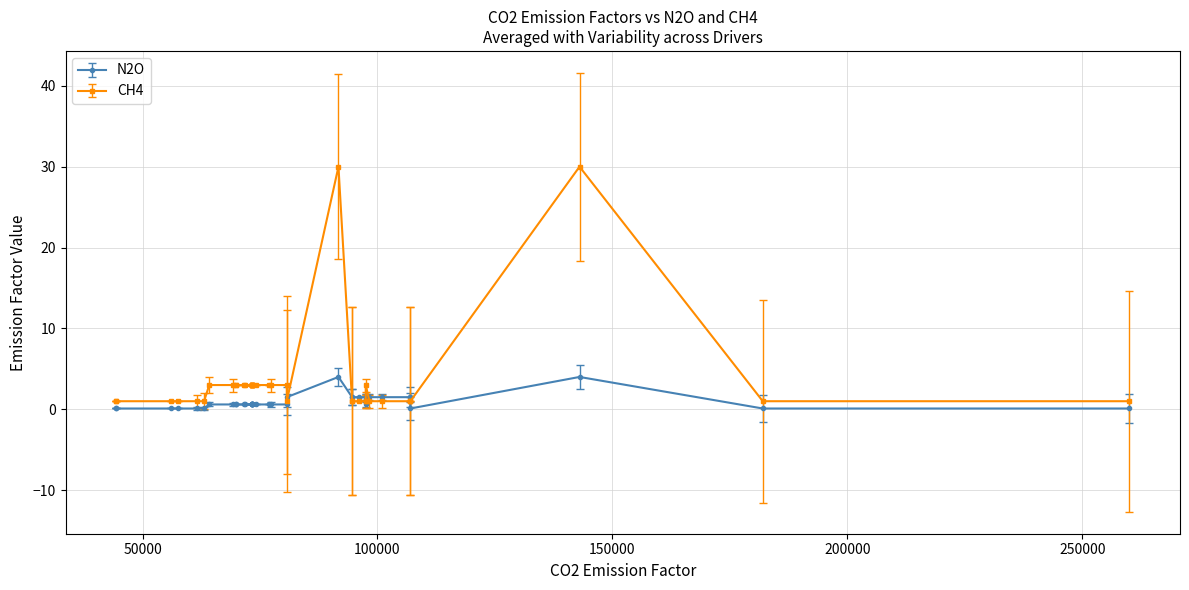

What is the difference between the second highest and second lowest values in the CH4 series?

29.0